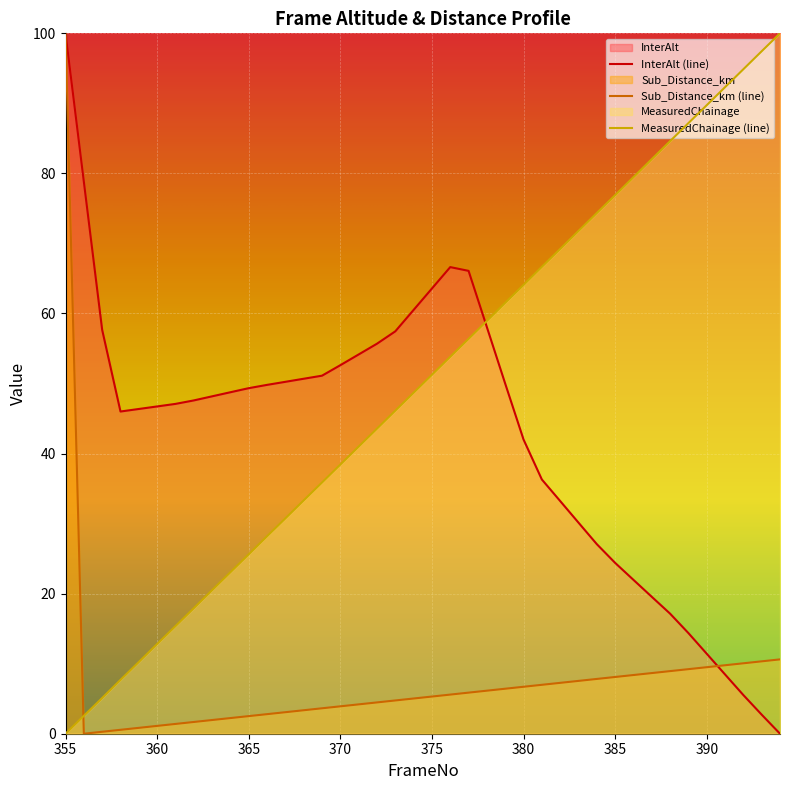

After their last crossing, which series has the higher values: MeasuredChainage or Sub_Distance_km?

MeasuredChainage